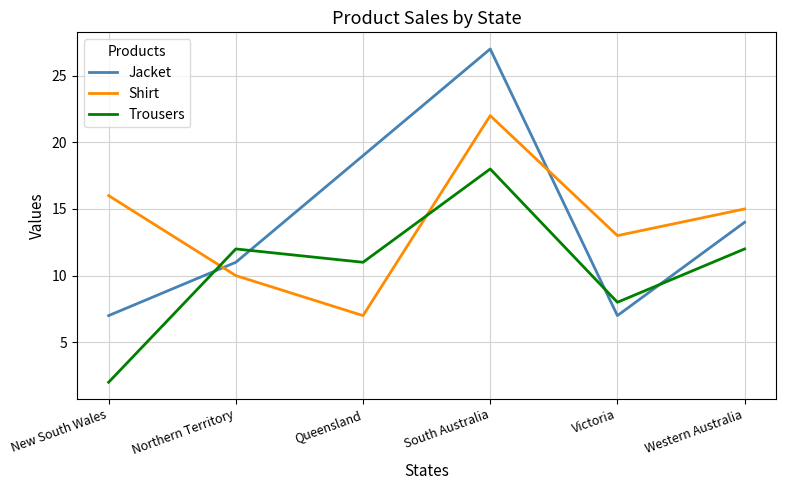

What is the minimum value shown in the chart?

2